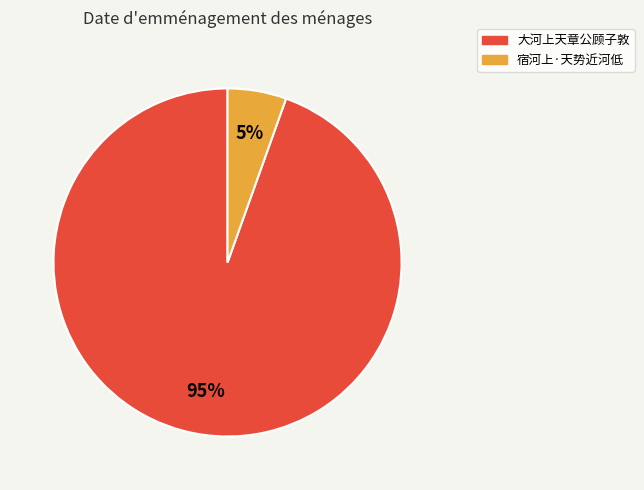

To the nearest percent, what is the combined percentage of 大河上天章公顾子敦 and 宿河上·天势近河低?

100%